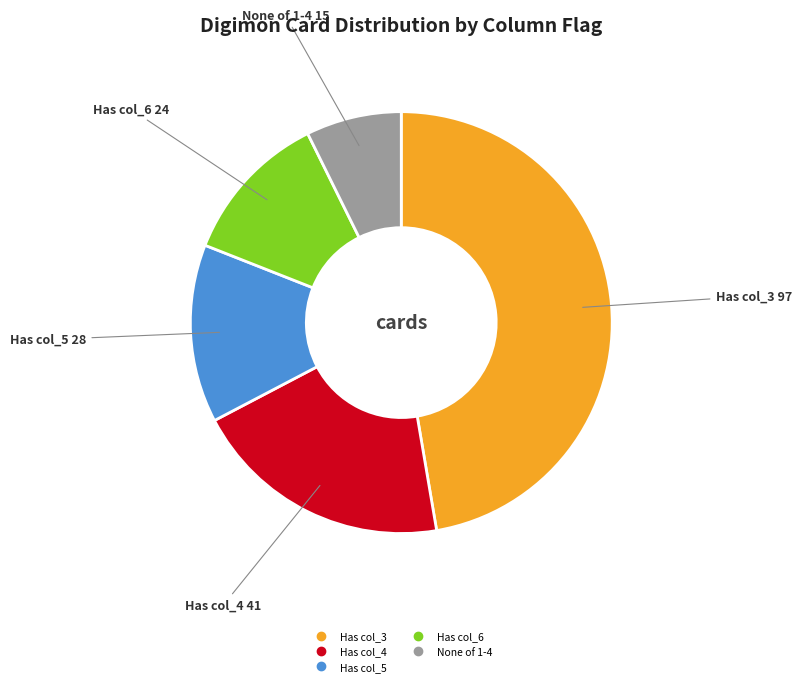

Is there a majority slice in this chart?

No